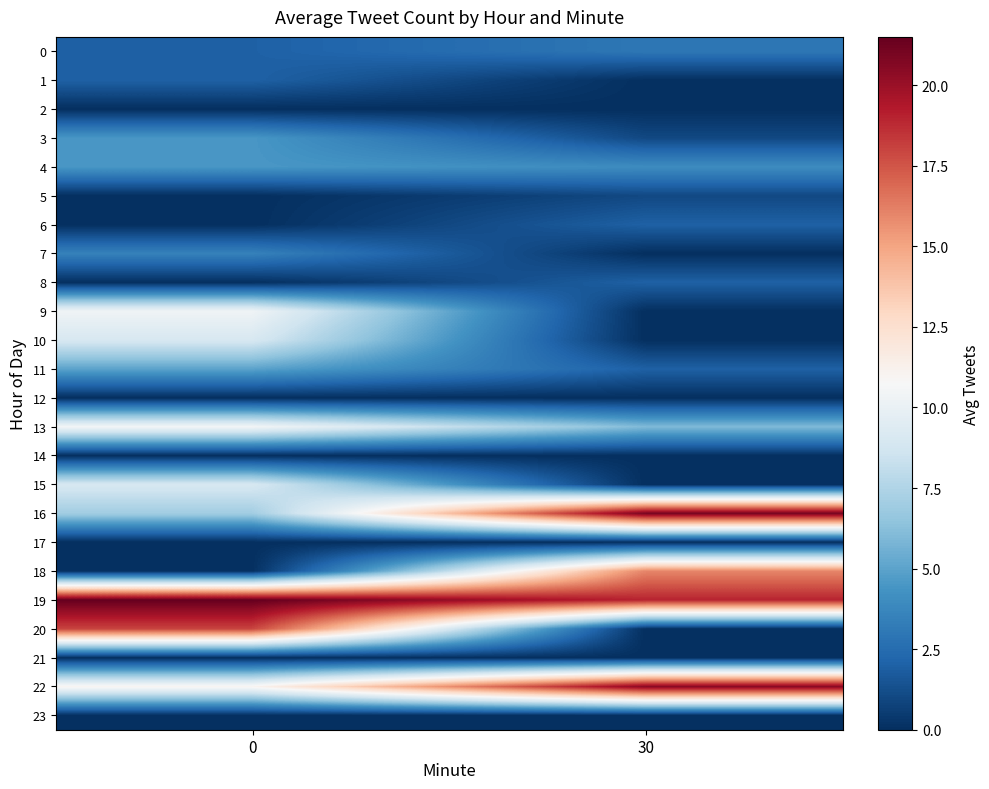

What is the maximum value shown in the chart?

21.5